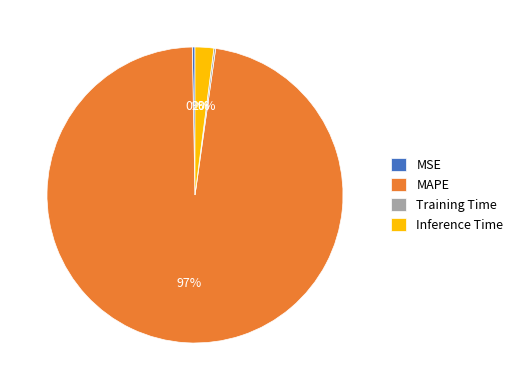

Does MAPE account for over 50% of the chart?

Yes